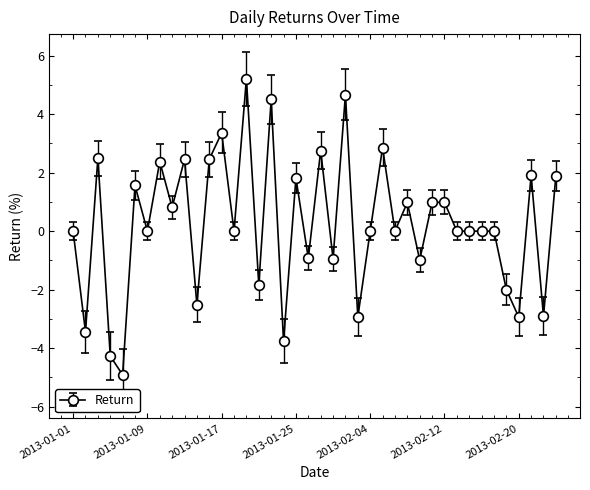

What is the maximum value shown in the chart?

5.2